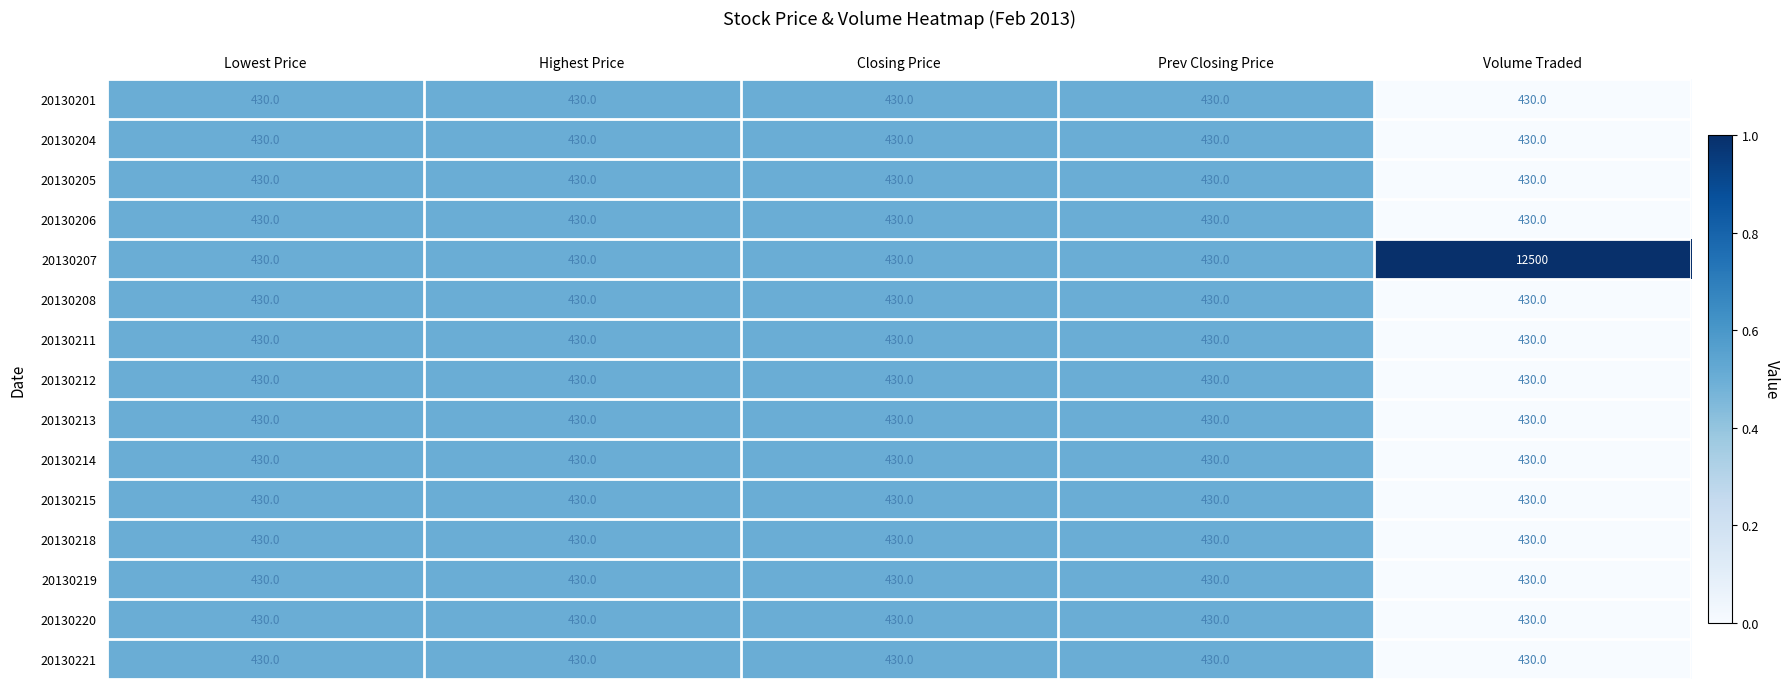

The 20130208 series shows 430 at Highest Price. True or false?

True